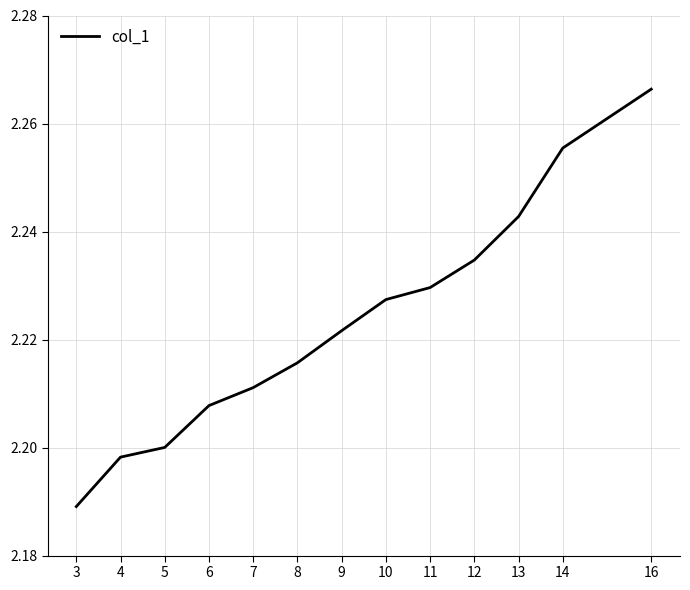

Rank the categories by value from highest to lowest.

16, 14, 13, 12, 11, 10, 9, 8, 7, 6, 5, 4, 3